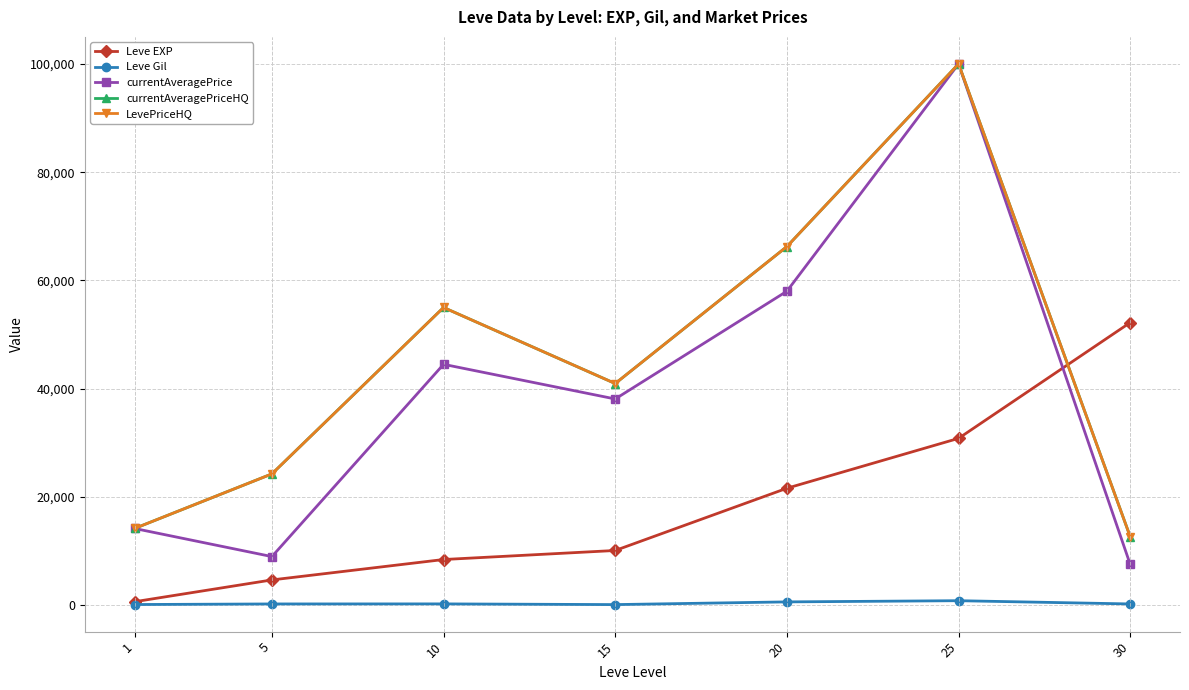

What is the difference between the Leve EXP values at 25 and 15?

20720